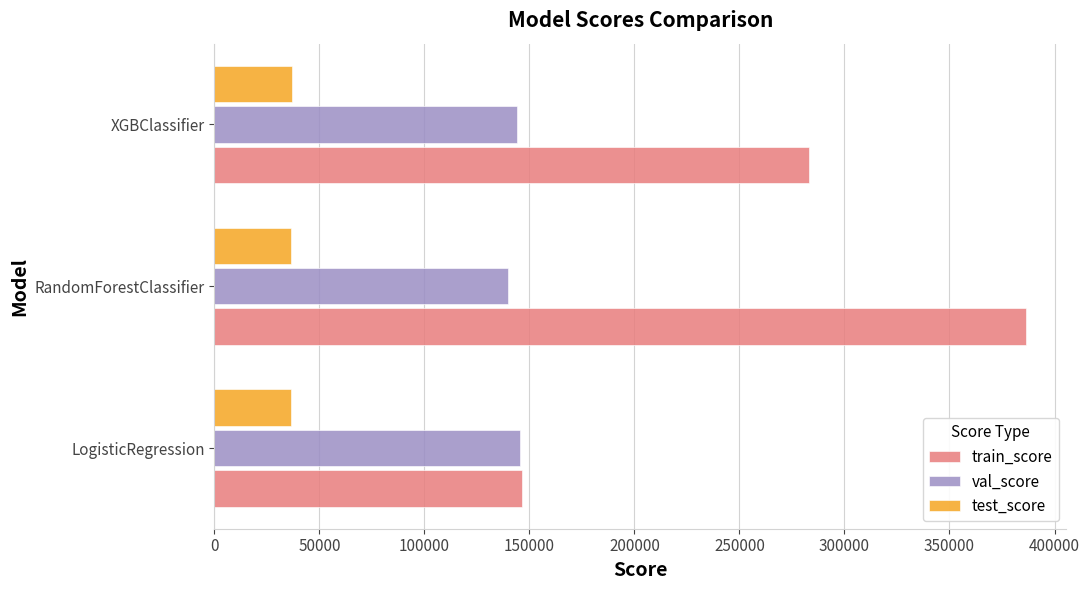

How many distinct data groups are displayed?

3